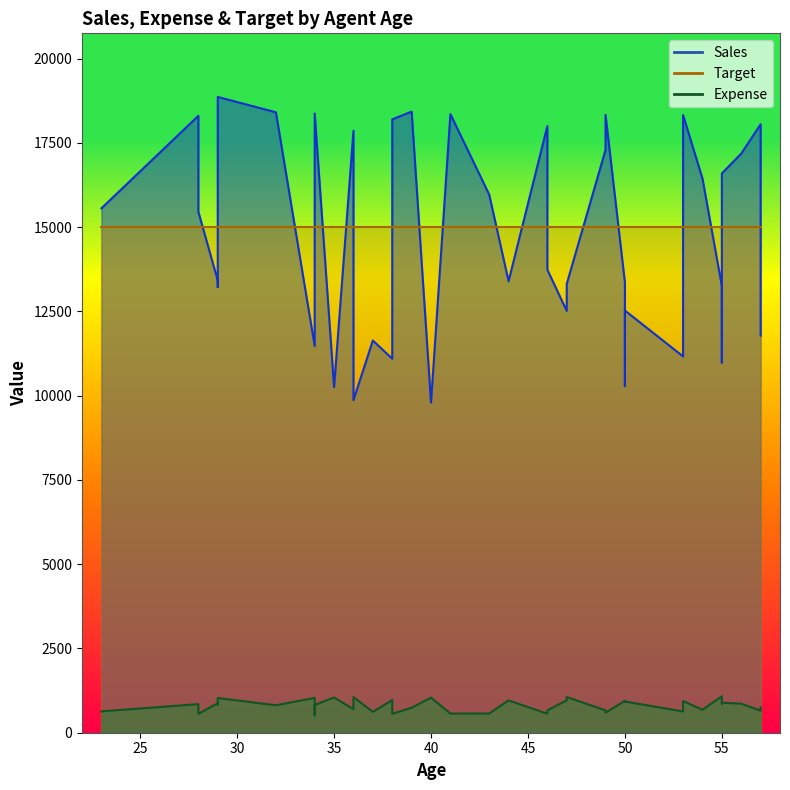

Is it true that Target equals 15000.0 at 7?

True